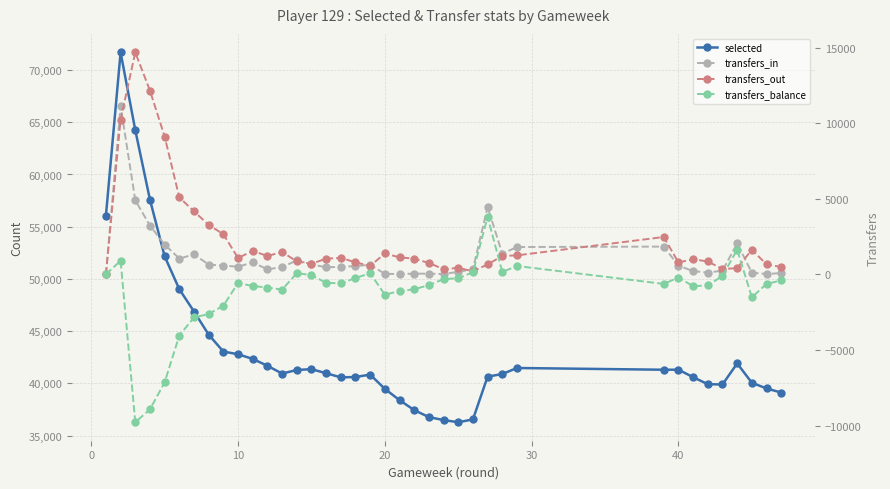

Which series has the widest spread of values?

selected